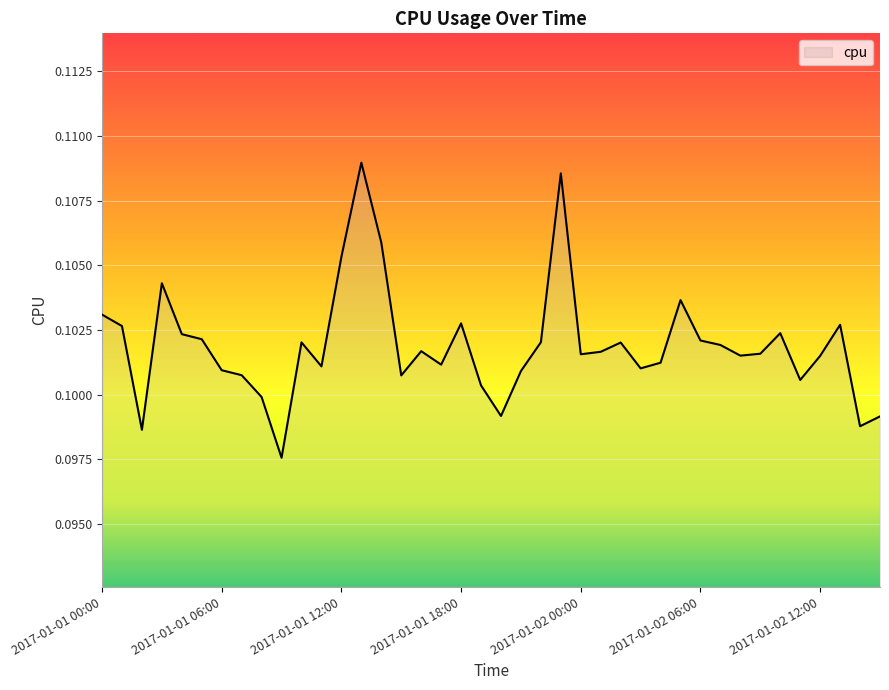

Reading left to right, what are all the values shown in this chart?

2017-01-01 00:00=0.1	2017-01-01 01:00=0.1	2017-01-01 02:00=0.1	2017-01-01 03:00=0.1	2017-01-01 04:00=0.1	2017-01-01 05:00=0.1	2017-01-01 06:00=0.1	2017-01-01 07:00=0.1	2017-01-01 08:00=0.1	2017-01-01 09:00=0.1	2017-01-01 10:00=0.1	2017-01-01 11:00=0.1	2017-01-01 12:00=0.1	2017-01-01 13:00=0.1	2017-01-01 14:00=0.1	2017-01-01 15:00=0.1	2017-01-01 16:00=0.1	2017-01-01 17:00=0.1	2017-01-01 18:00=0.1	2017-01-01 19:00=0.1	2017-01-01 20:00=0.1	2017-01-01 21:00=0.1	2017-01-01 22:00=0.1	2017-01-01 23:00=0.1	2017-01-02 00:00=0.1	2017-01-02 01:00=0.1	2017-01-02 02:00=0.1	2017-01-02 03:00=0.1	2017-01-02 04:00=0.1	2017-01-02 05:00=0.1	2017-01-02 06:00=0.1	2017-01-02 07:00=0.1	2017-01-02 08:00=0.1	2017-01-02 09:00=0.1	2017-01-02 10:00=0.1	2017-01-02 11:00=0.1	2017-01-02 12:00=0.1	2017-01-02 13:00=0.1	2017-01-02 14:00=0.1	2017-01-02 15:00=0.1